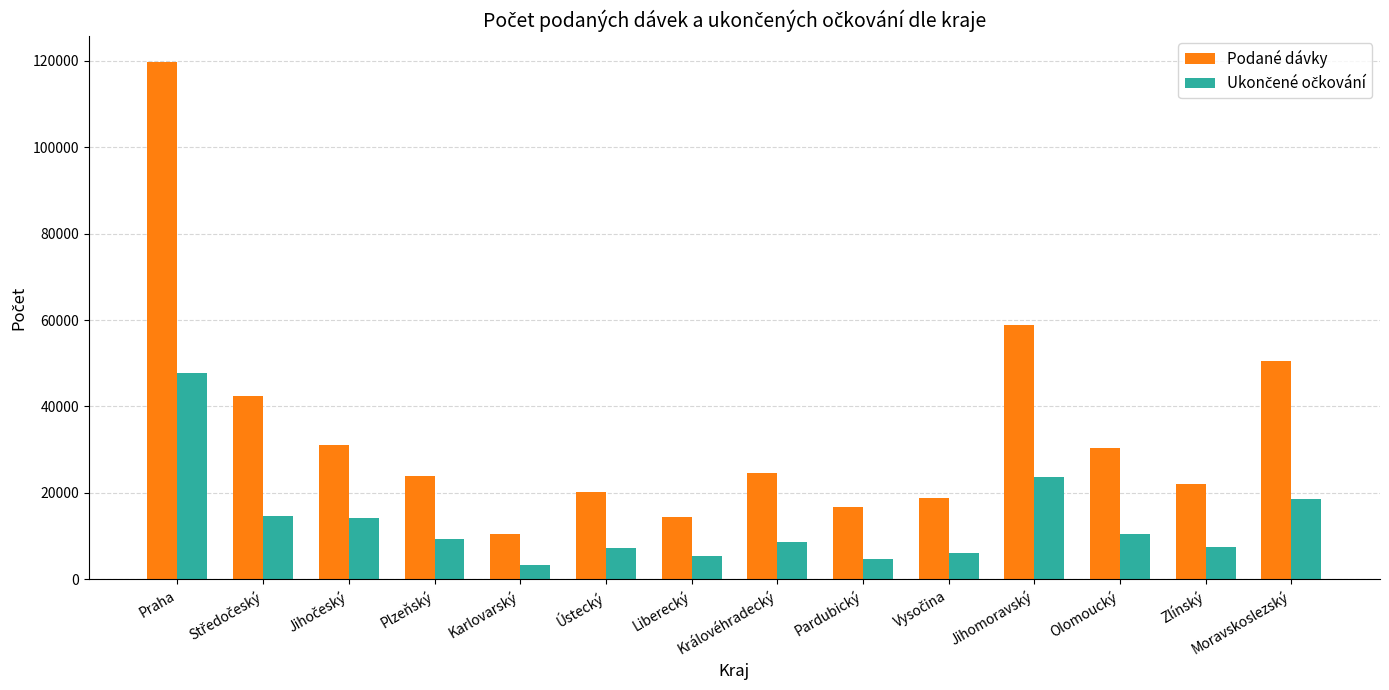

How many bars are there in each group?

2